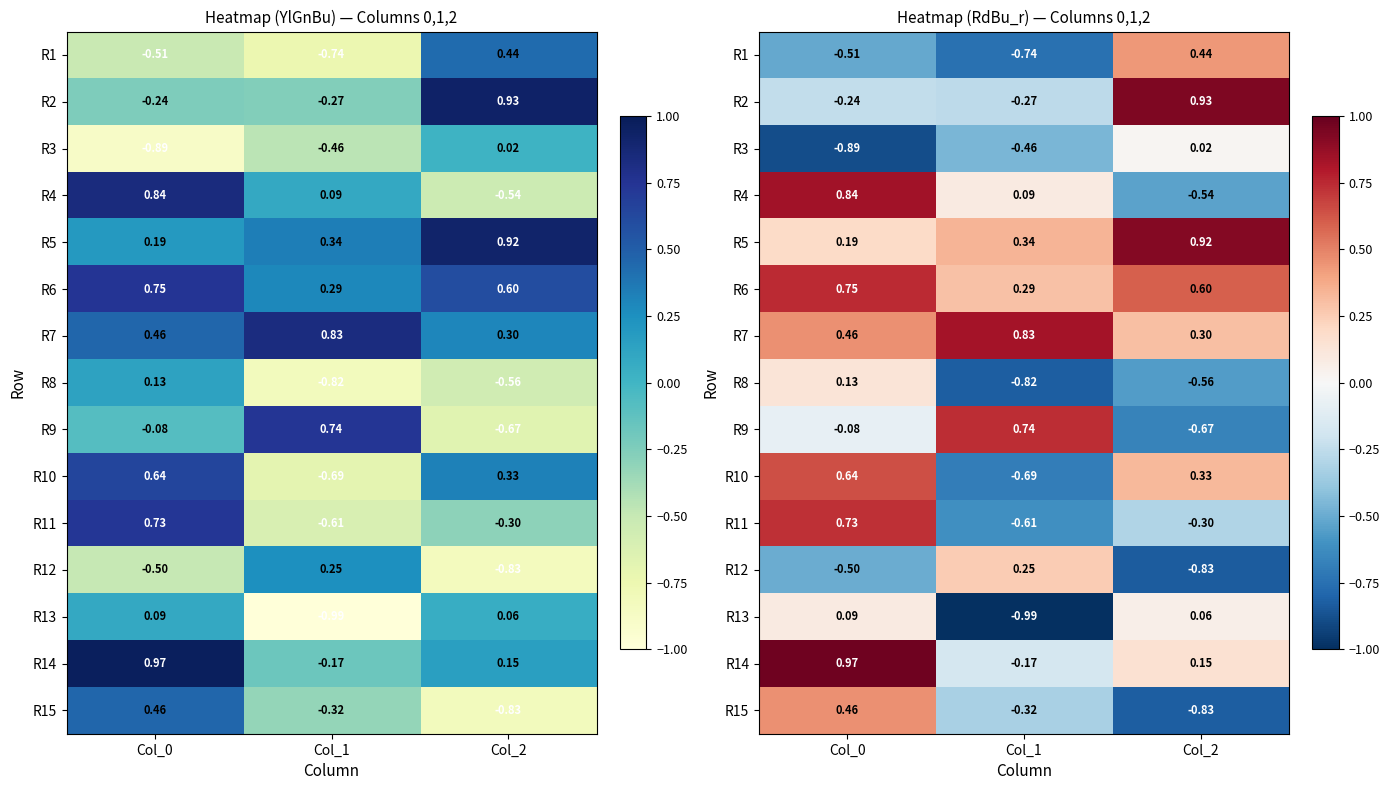

Where is R7 nearest to the value 0?

Col_2